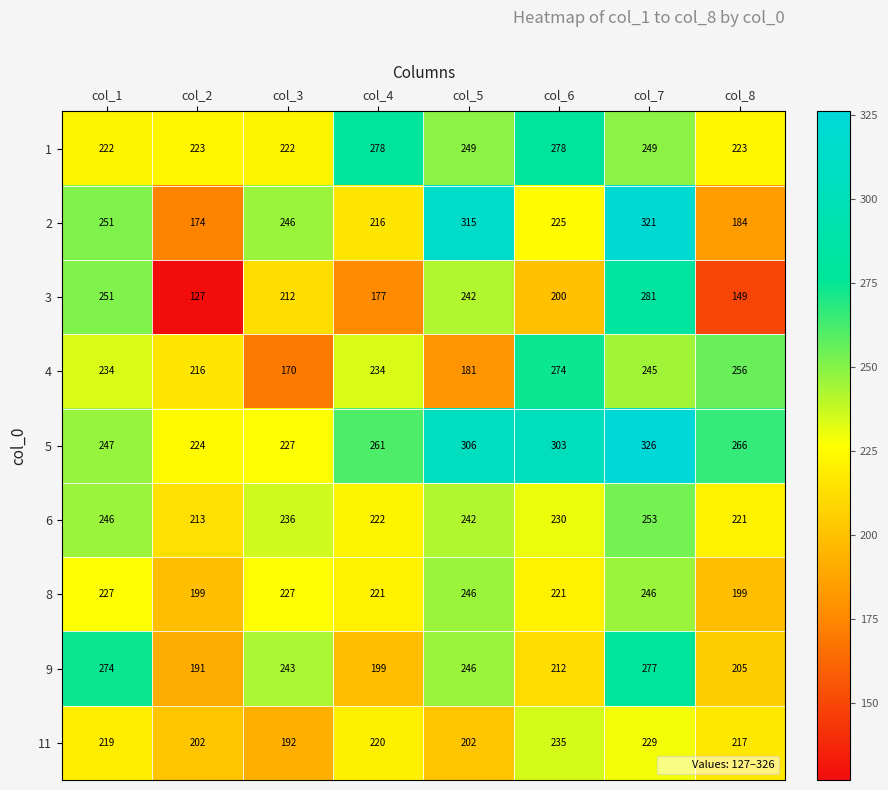

What value does the 8 series have at col_6?

221